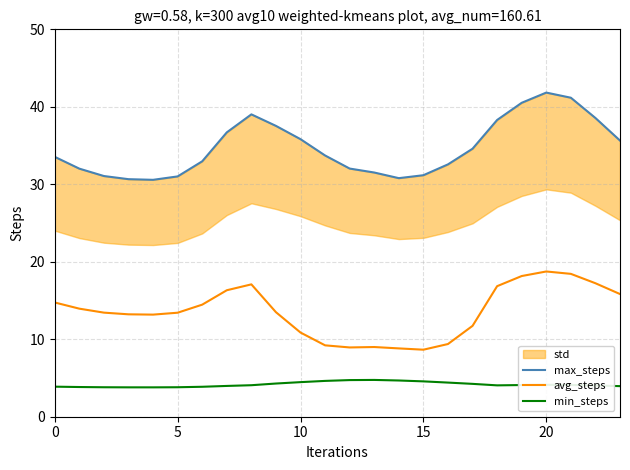

Rank the series at 13 from highest to lowest value.

max_steps, avg_steps, min_steps